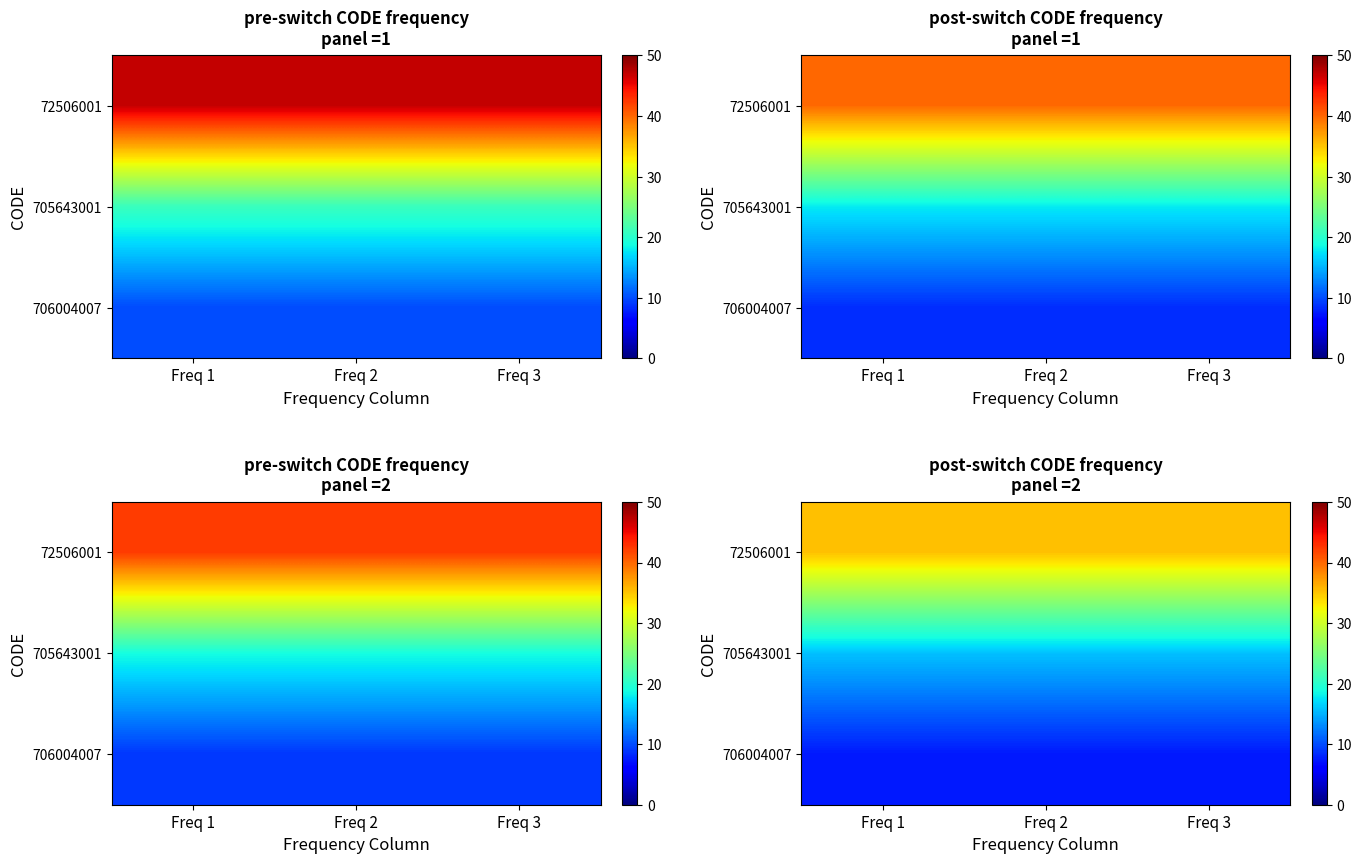

Which label corresponds to the smallest value in the chart?

Freq 1